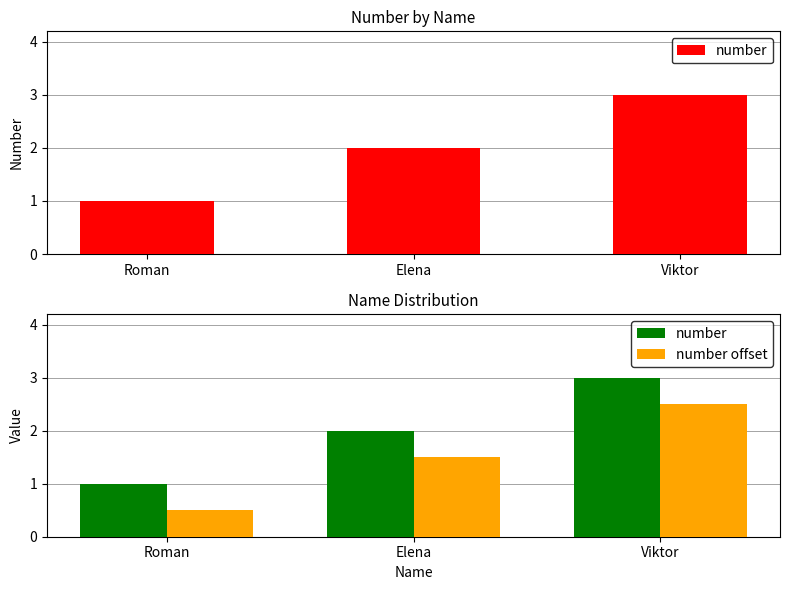

What is the total value across all series at Elena?

3.5